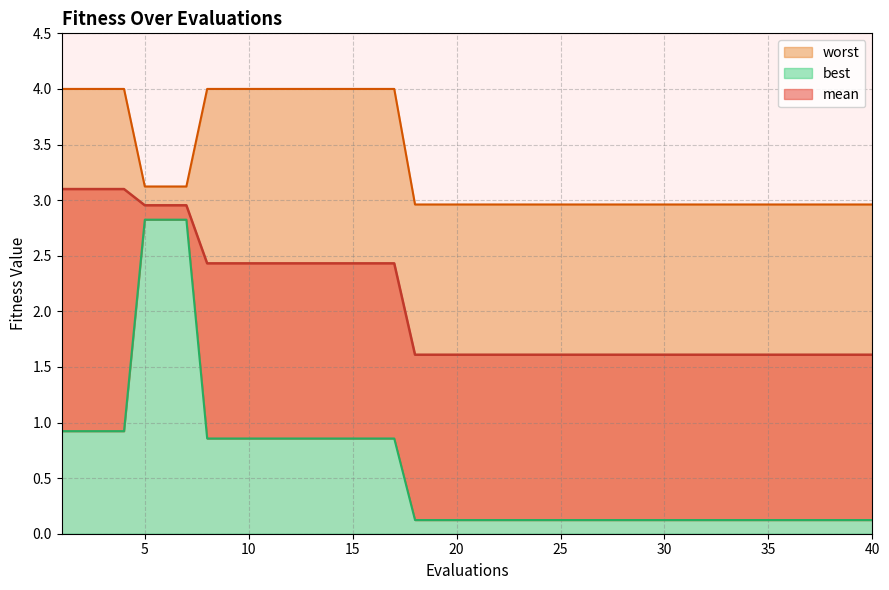

What is the minimum value shown in the chart?

0.1